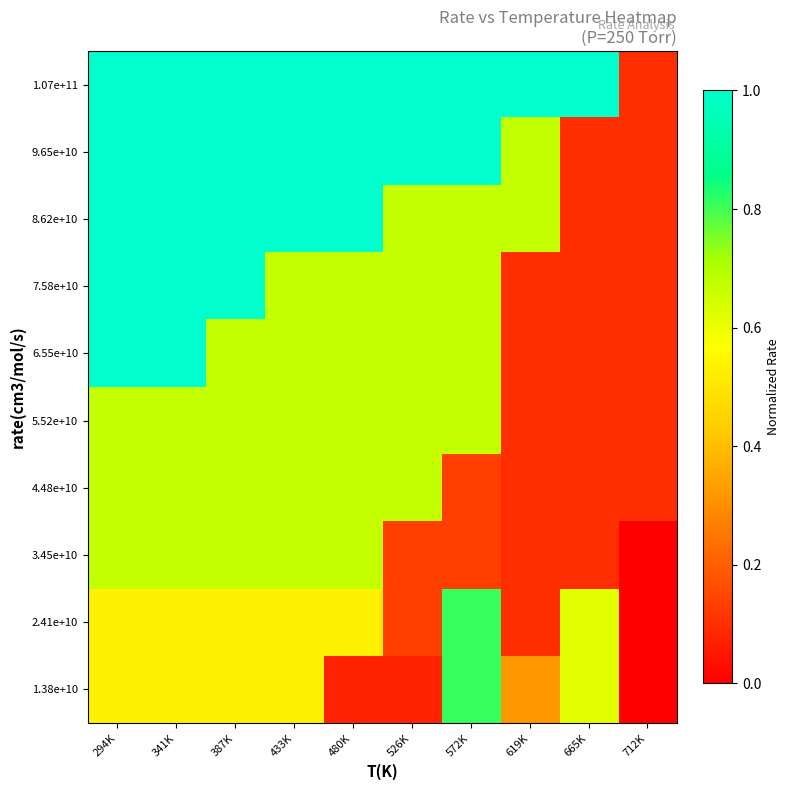

Reading right to left, transcribe all the data shown in this chart.

1.38e+10: 712K=0.0	665K=0.6	619K=0.3	572K=0.8	526K=0.1	480K=0.1	433K=0.5	387K=0.5	341K=0.5	294K=0.5
2.41e+10: 712K=0.0	665K=0.6	619K=0.1	572K=0.8	526K=0.1	480K=0.5	433K=0.5	387K=0.5	341K=0.5	294K=0.5
3.45e+10: 712K=0.0	665K=0.1	619K=0.1	572K=0.1	526K=0.1	480K=0.7	433K=0.7	387K=0.7	341K=0.7	294K=0.7
4.48e+10: 712K=0.1	665K=0.1	619K=0.1	572K=0.1	526K=0.7	480K=0.7	433K=0.7	387K=0.7	341K=0.7	294K=0.7
5.52e+10: 712K=0.1	665K=0.1	619K=0.1	572K=0.7	526K=0.7	480K=0.7	433K=0.7	387K=0.7	341K=0.7	294K=0.7
6.55e+10: 712K=0.1	665K=0.1	619K=0.1	572K=0.7	526K=0.7	480K=0.7	433K=0.7	387K=0.7	341K=1.0	294K=1.0
7.58e+10: 712K=0.1	665K=0.1	619K=0.1	572K=0.7	526K=0.7	480K=0.7	433K=0.7	387K=1.0	341K=1.0	294K=1.0
8.62e+10: 712K=0.1	665K=0.1	619K=0.7	572K=0.7	526K=0.7	480K=1.0	433K=1.0	387K=1.0	341K=1.0	294K=1.0
9.65e+10: 712K=0.1	665K=0.1	619K=0.7	572K=1.0	526K=1.0	480K=1.0	433K=1.0	387K=1.0	341K=1.0	294K=1.0
1.07e+11: 712K=0.1	665K=1.0	619K=1.0	572K=1.0	526K=1.0	480K=1.0	433K=1.0	387K=1.0	341K=1.0	294K=1.0